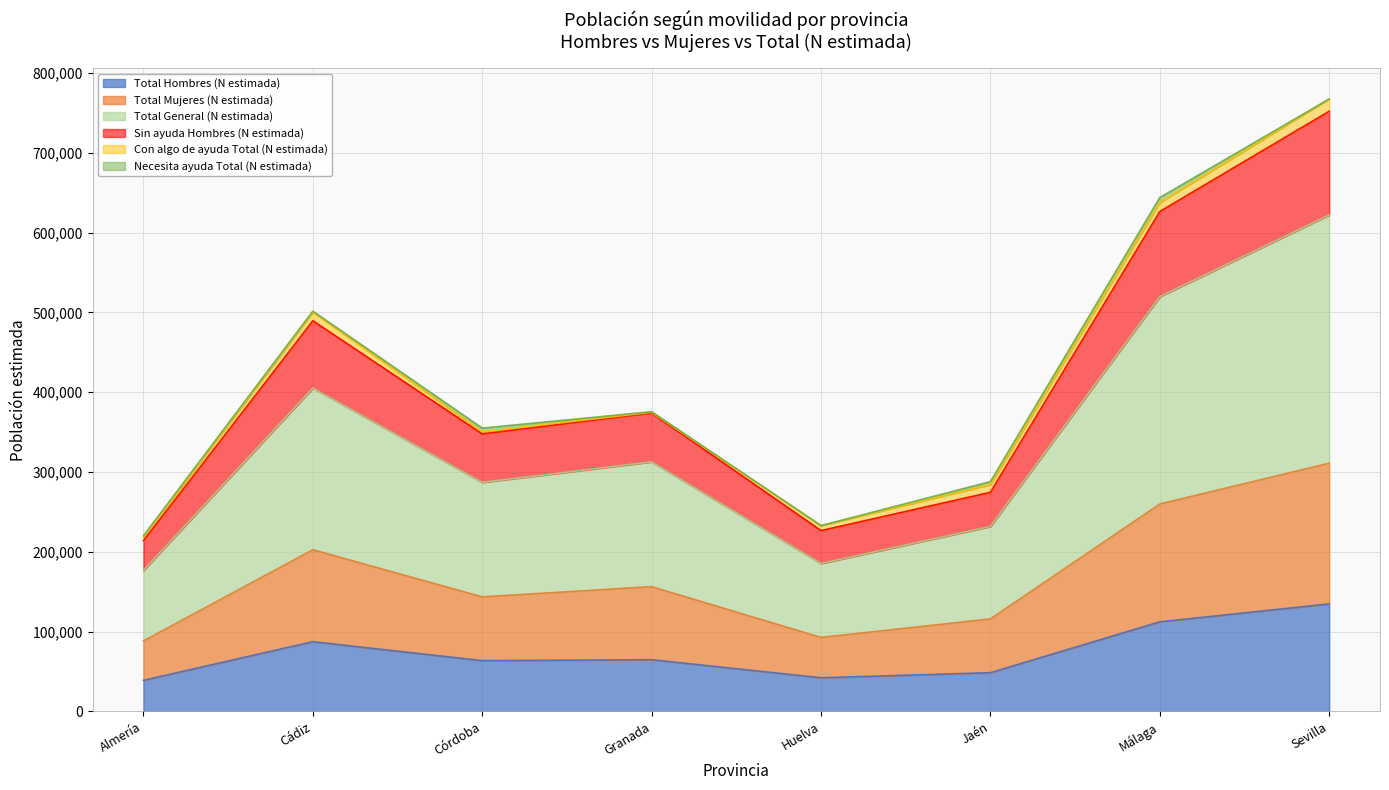

True or false: Total Mujeres (N estimada) has a value of 140609 at Sevilla.

False